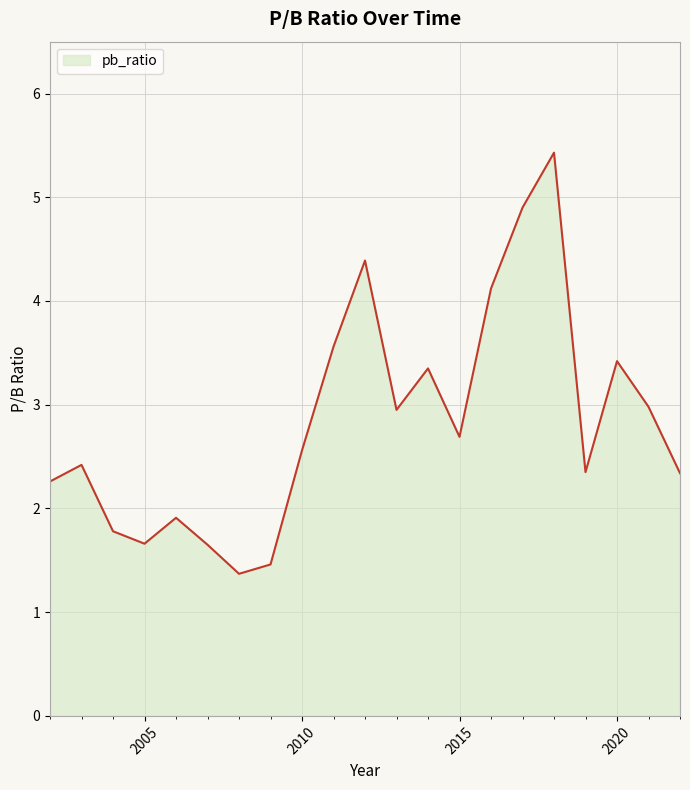

What is the maximum value shown in the chart?

5.4